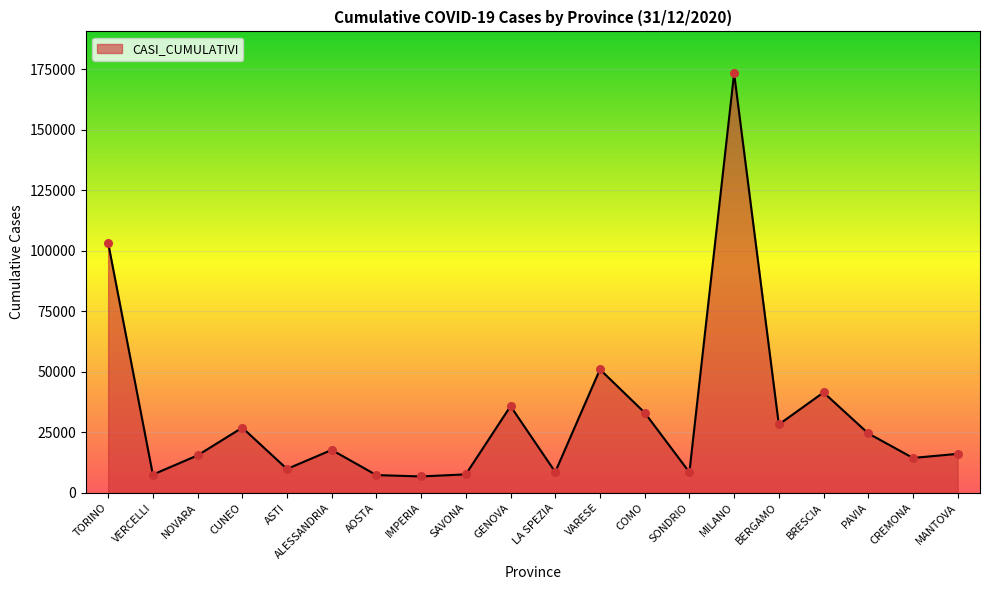

What is the ratio of the value at BRESCIA to the value at COMO?

1.3